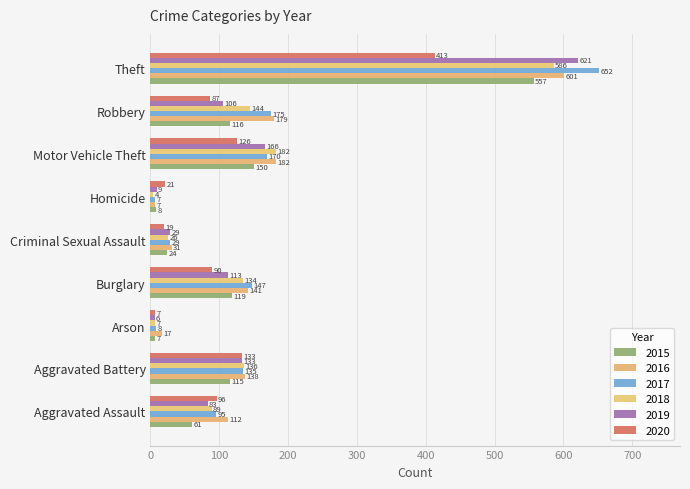

List the series in order of their peak value, highest first.

2017, 2019, 2016, 2018, 2015, 2020